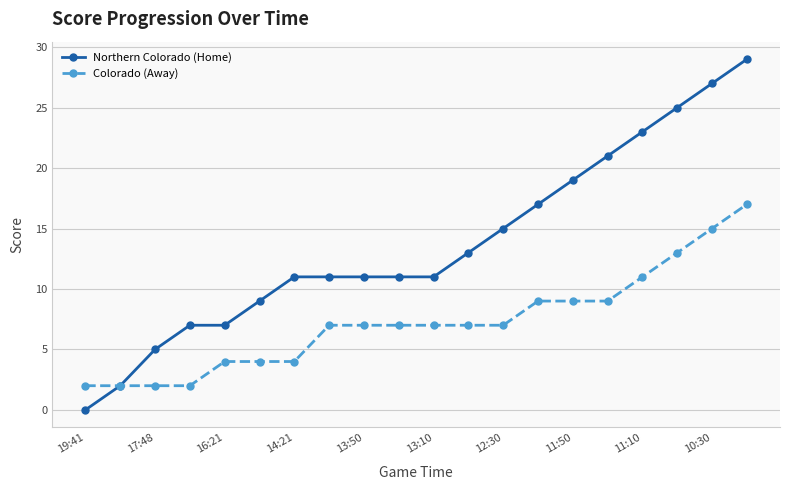

List the series in order of their peak value, lowest first.

Colorado (Away), Northern Colorado (Home)